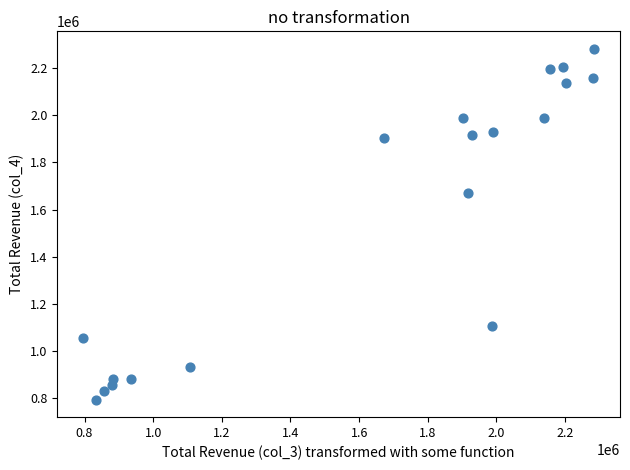

What Y value in the scatter plot is closest to 1537950?

1672000